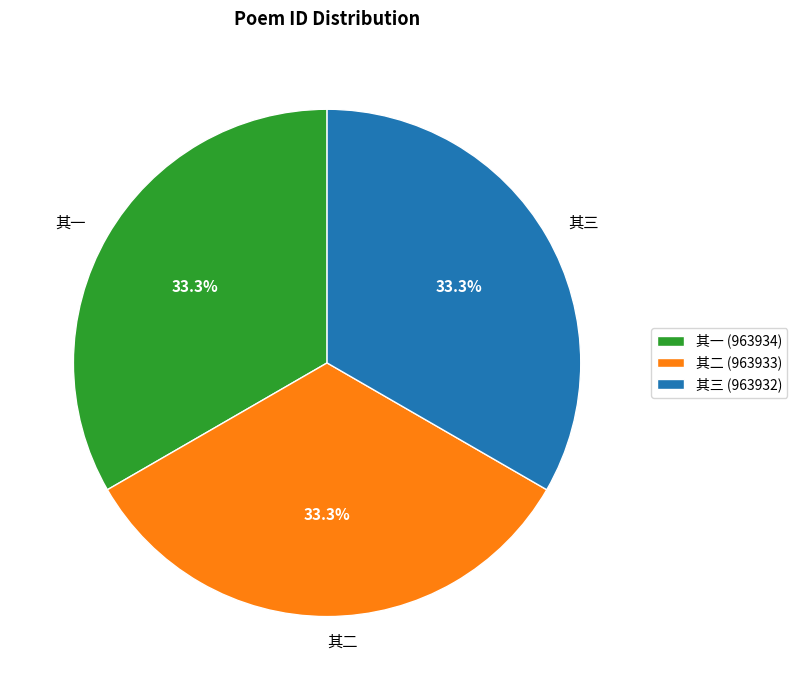

What percentage is NOT represented by 其三?

66.7%